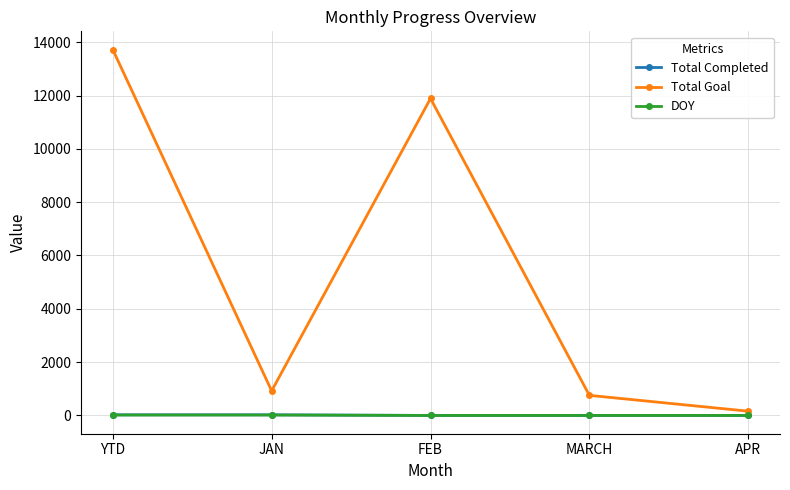

At which category does Total Goal reach its first local valley?

JAN